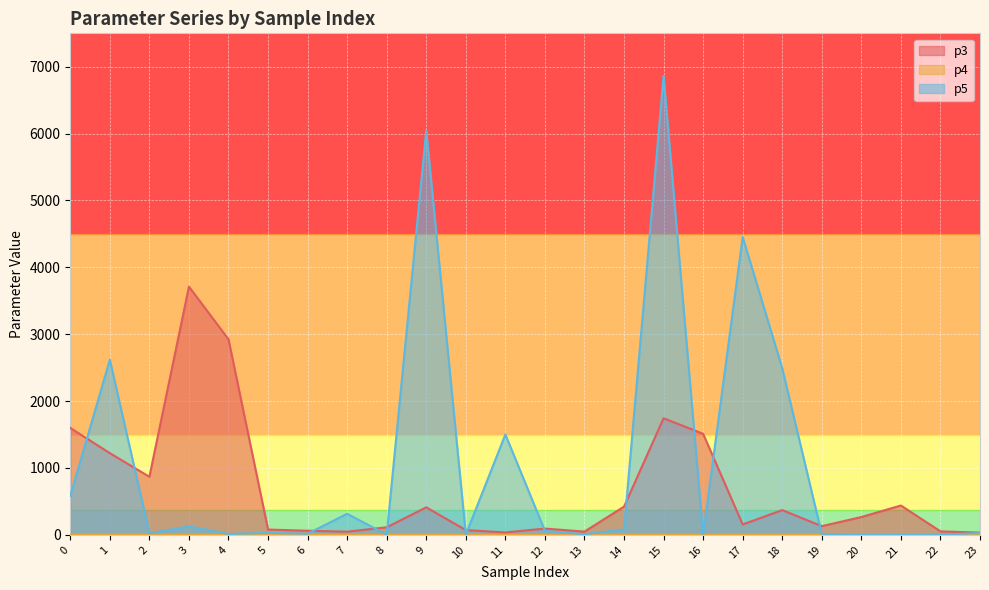

True or false: p4 and p5 intersect in this chart.

False